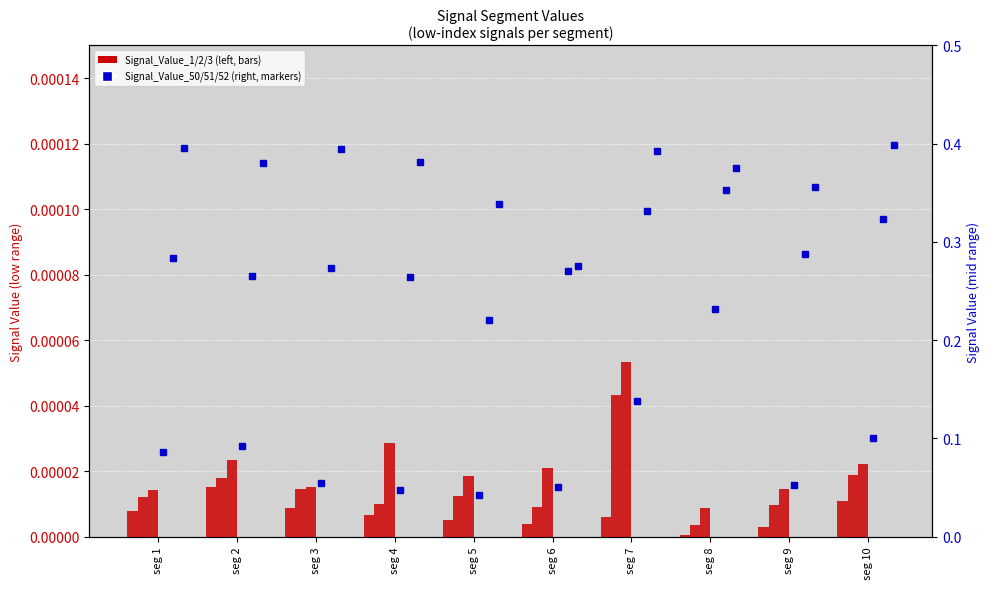

Reading left to right, transcribe all the data shown in this chart.

Signal_Value_1: 0.0	0.0	0.0	0.0	0.0	0.0	0.0	0.0	0.0	0.0
Signal_Value_2: 0.0	0.0	0.0	0.0	0.0	0.0	0.0	0.0	0.0	0.0
Signal_Value_3: 0.0	0.0	0.0	0.0	0.0	0.0	0.0	0.0	0.0	0.0
Signal_Value_50: 0.1	0.1	0.1	0.0	0.0	0.1	0.1	0.2	0.1	0.1
Signal_Value_51: 0.3	0.3	0.3	0.3	0.2	0.3	0.3	0.4	0.3	0.3
Signal_Value_52: 0.4	0.4	0.4	0.4	0.3	0.3	0.4	0.4	0.4	0.4